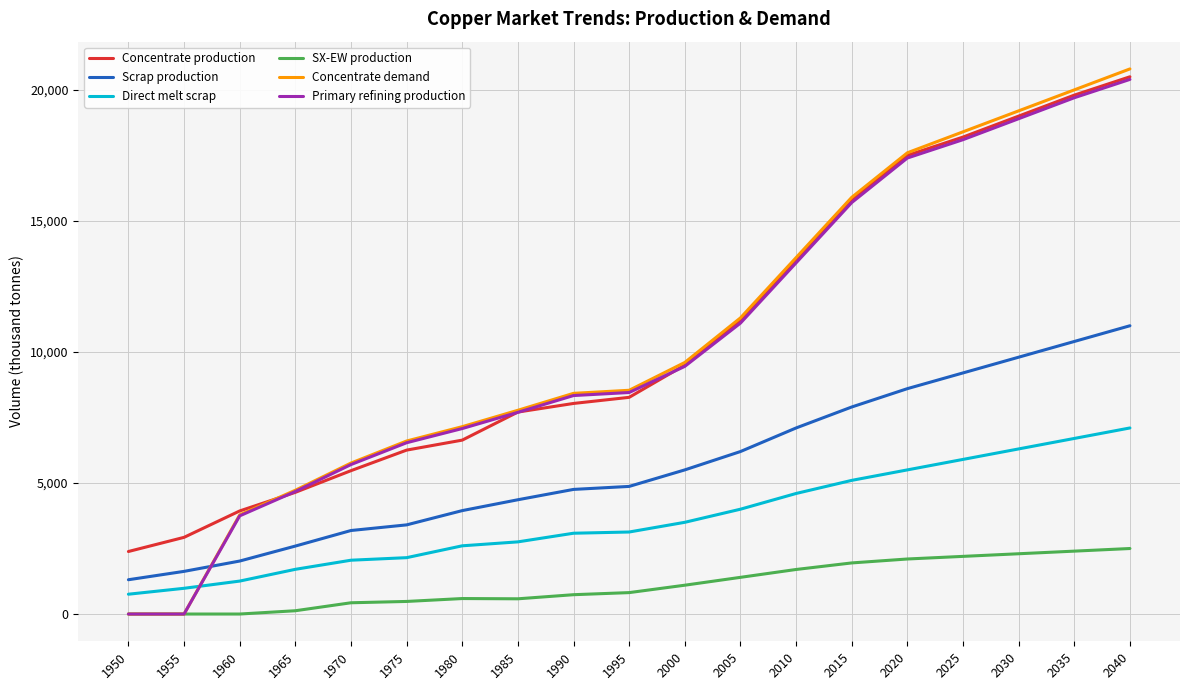

Which series has the largest range (max minus min)?

Concentrate demand